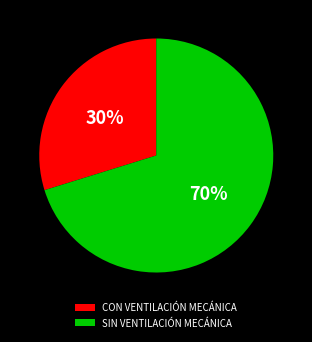

Which category has the smallest portion of the pie?

CON VENTILACIÓN MECÁNICA